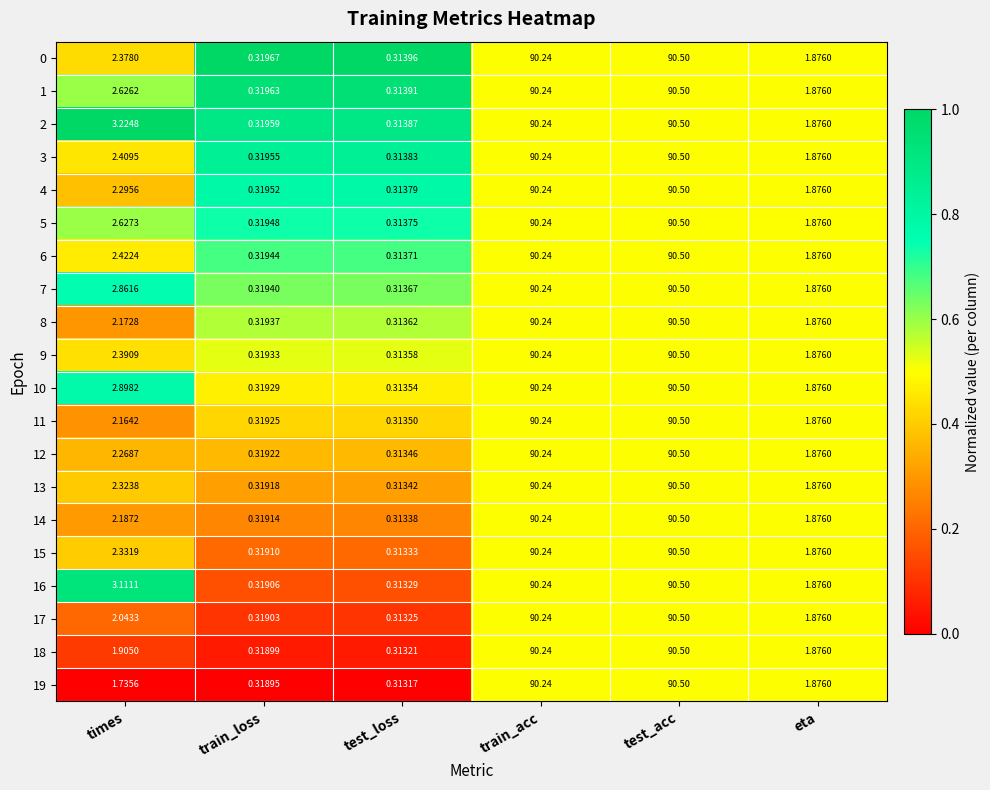

At which category does the chart reach its minimum across all series?

test_loss